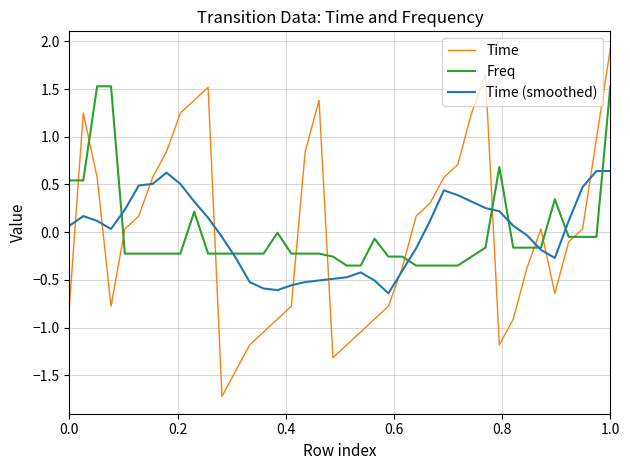

What is the maximum value shown in the chart?

1.9